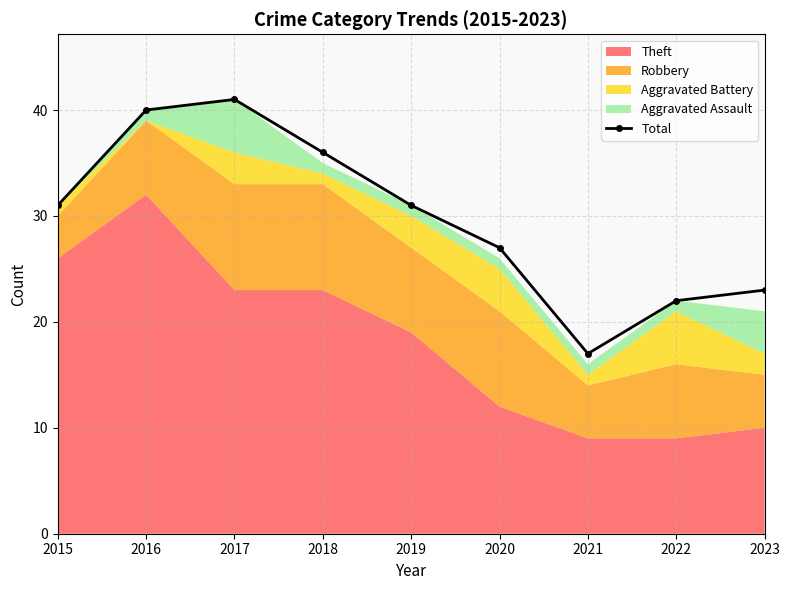

At which category does the data reach its first local peak?

2017